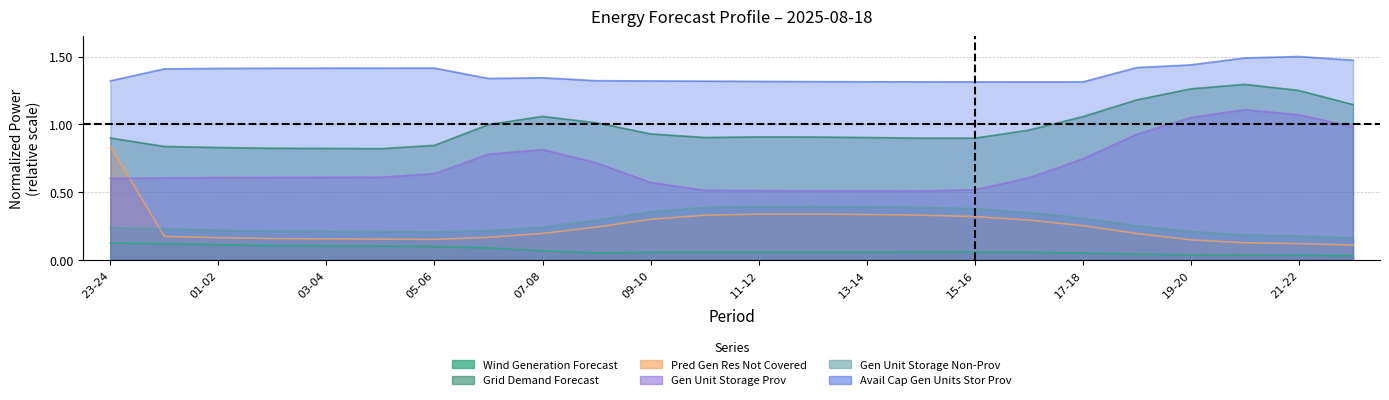

Is it true that fcst_gen_unit_stor_prov equals 0.5 at 13-14?

True